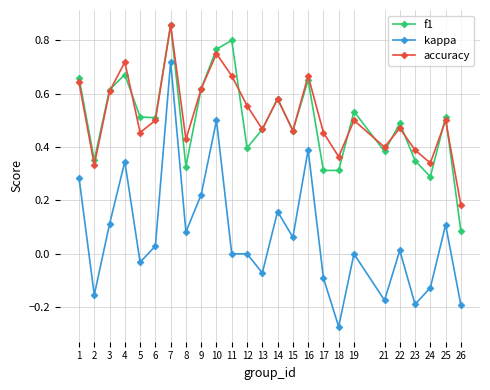

How many data points does each series have?

25